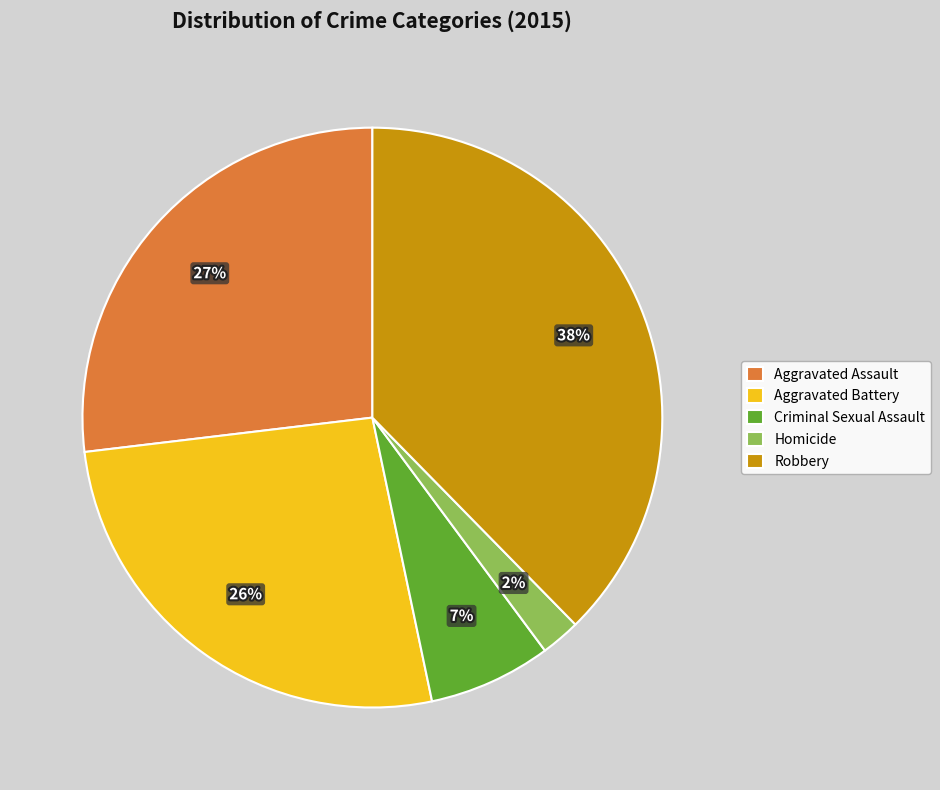

What is the largest slice in the pie chart?

Robbery